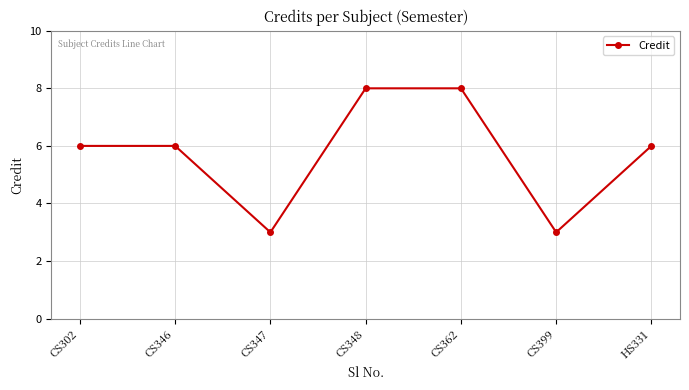

Reading right to left, list all the values displayed in this chart.

6	3	8	8	3	6	6